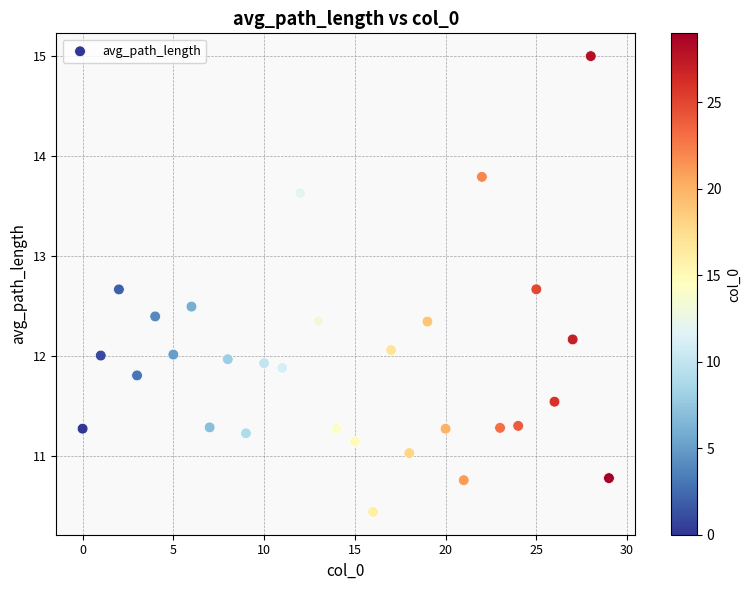

What is the range of Y values (max minus min)?

4.6